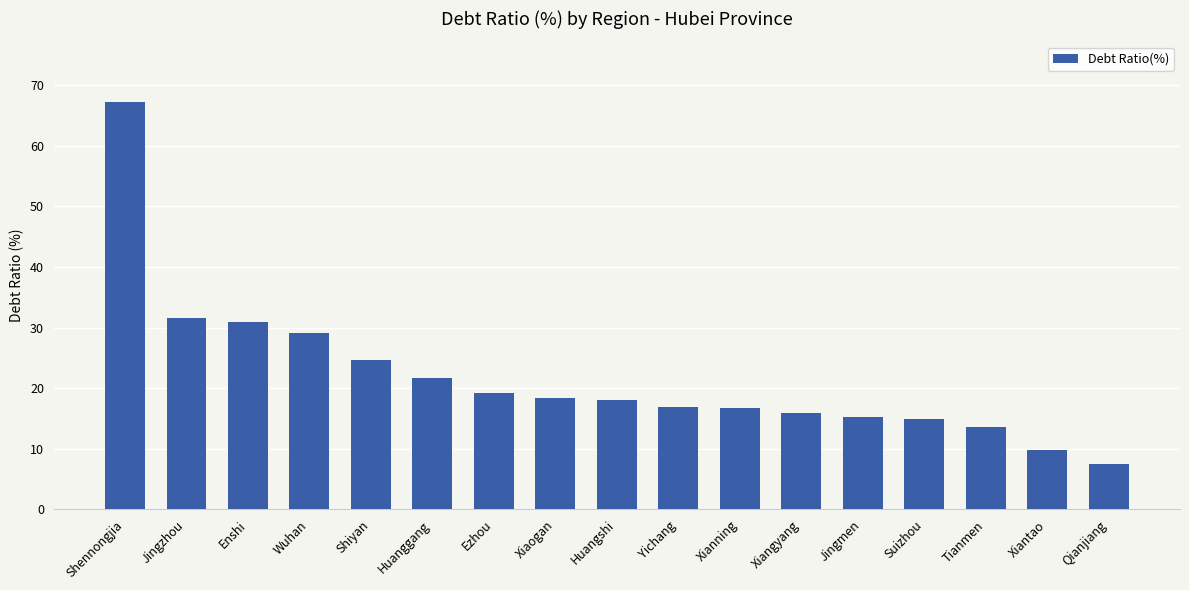

Which category has the lowest value across all series?

Qianjiang